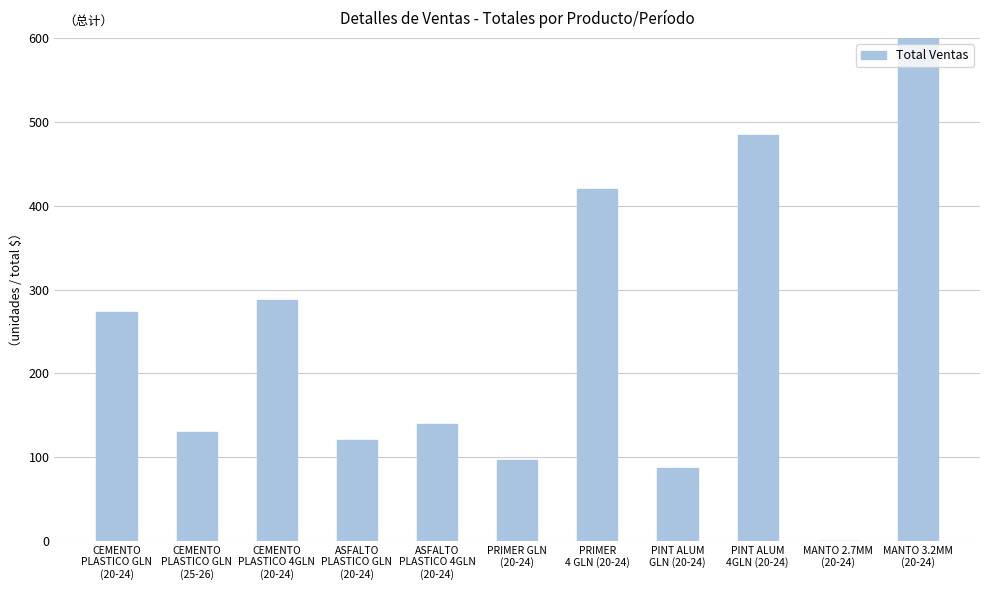

Reading left to right, extract all data points from this chart.

273	130	288	120	140	96	420	87	485	0	868